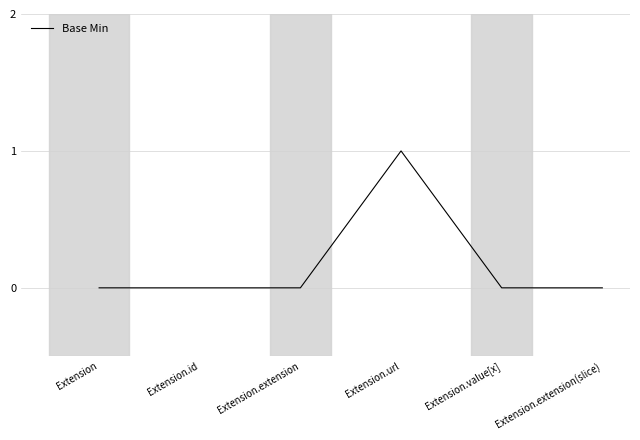

Is it true that the value at Extension.value[x] is 0?

True